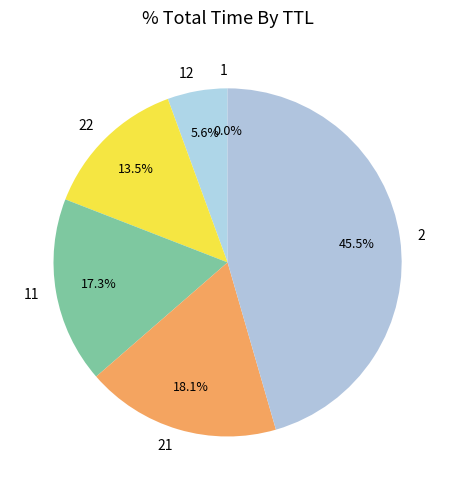

Does 2 account for over 50% of the chart?

No